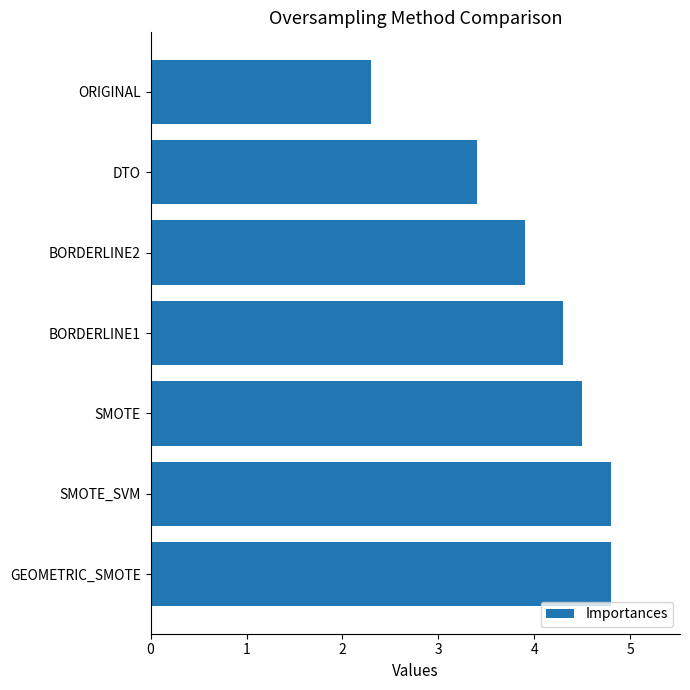

What is the ratio of the value at SMOTE_SVM to the value at BORDERLINE1?

1.1